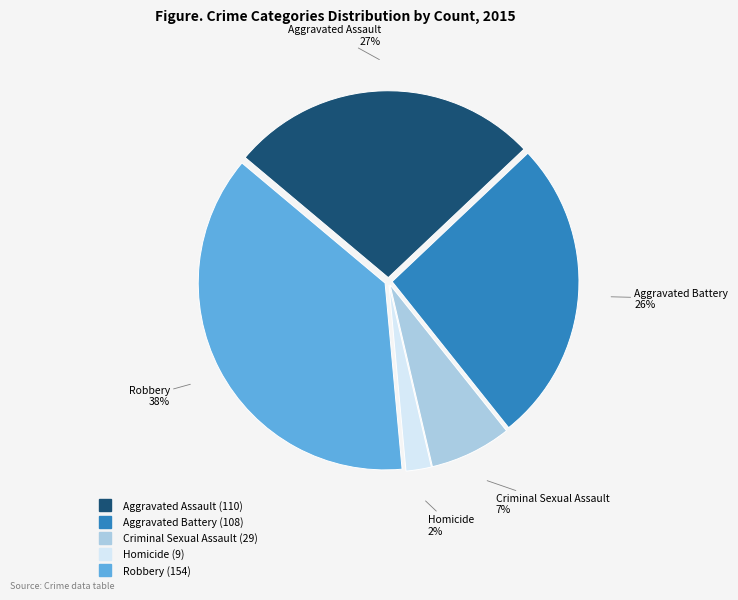

Is the sum of Robbery and Aggravated Battery greater than half?

Yes